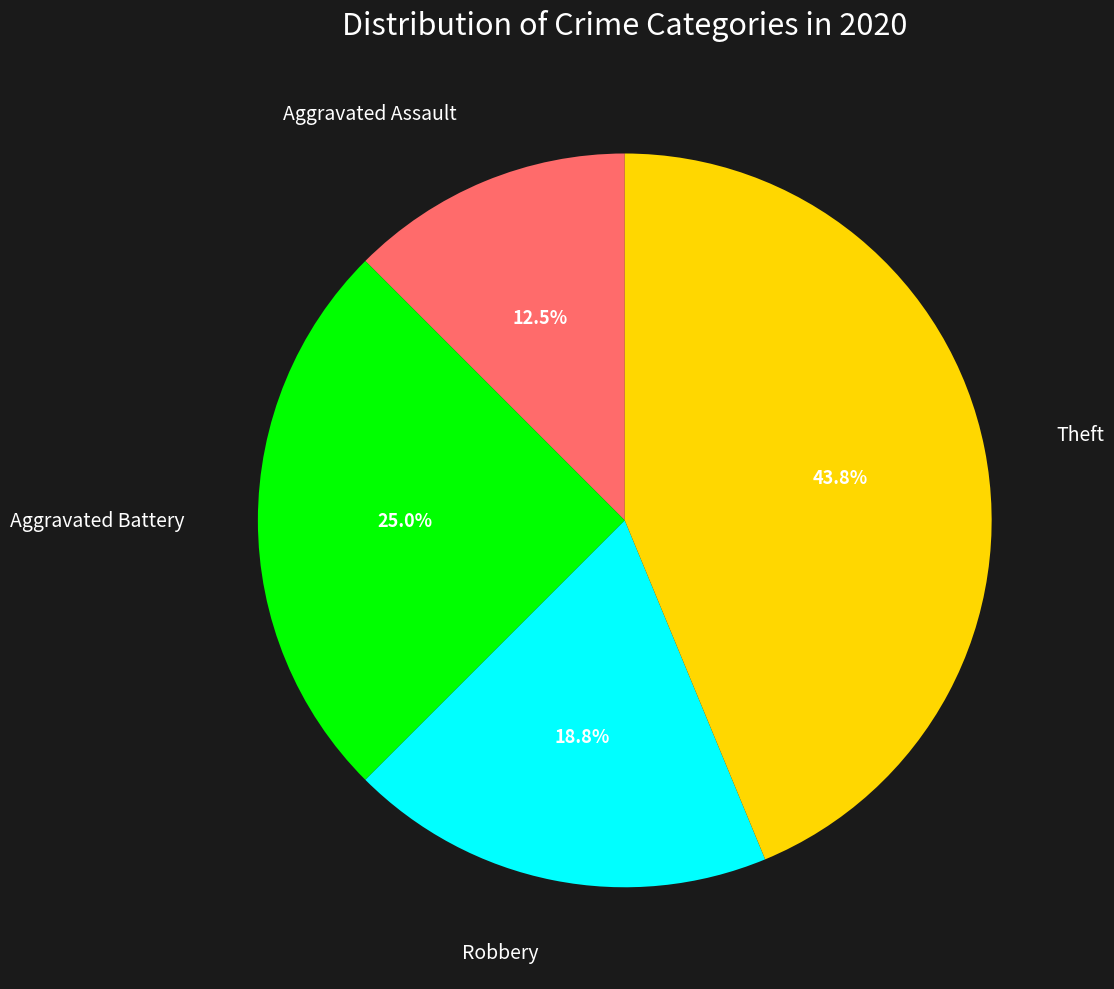

Does any single category account for the majority?

No